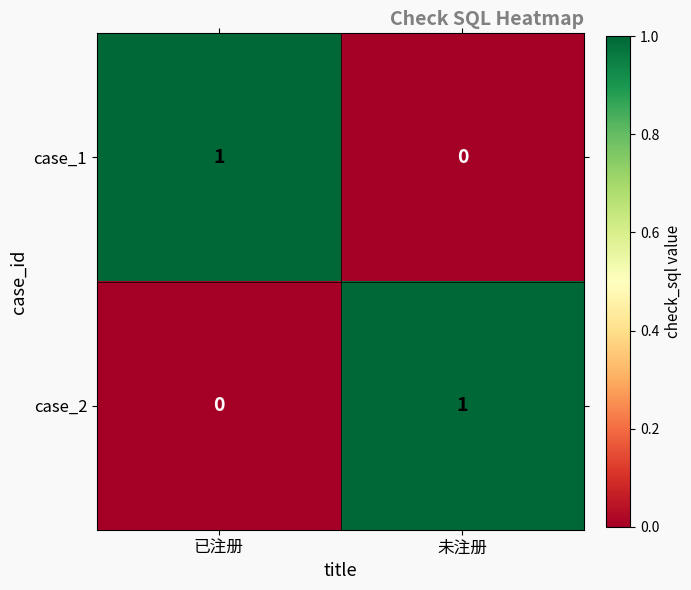

List the labels in order of case_2 value, smallest first.

已注册, 未注册